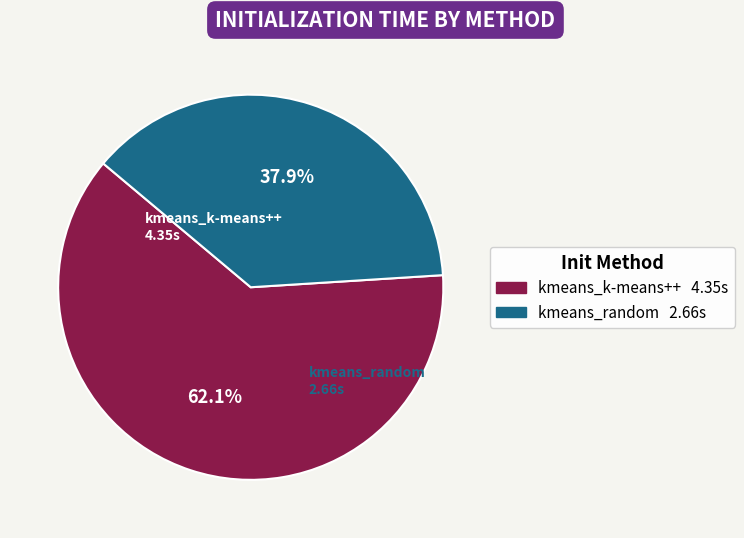

How many slices are in this pie chart?

2